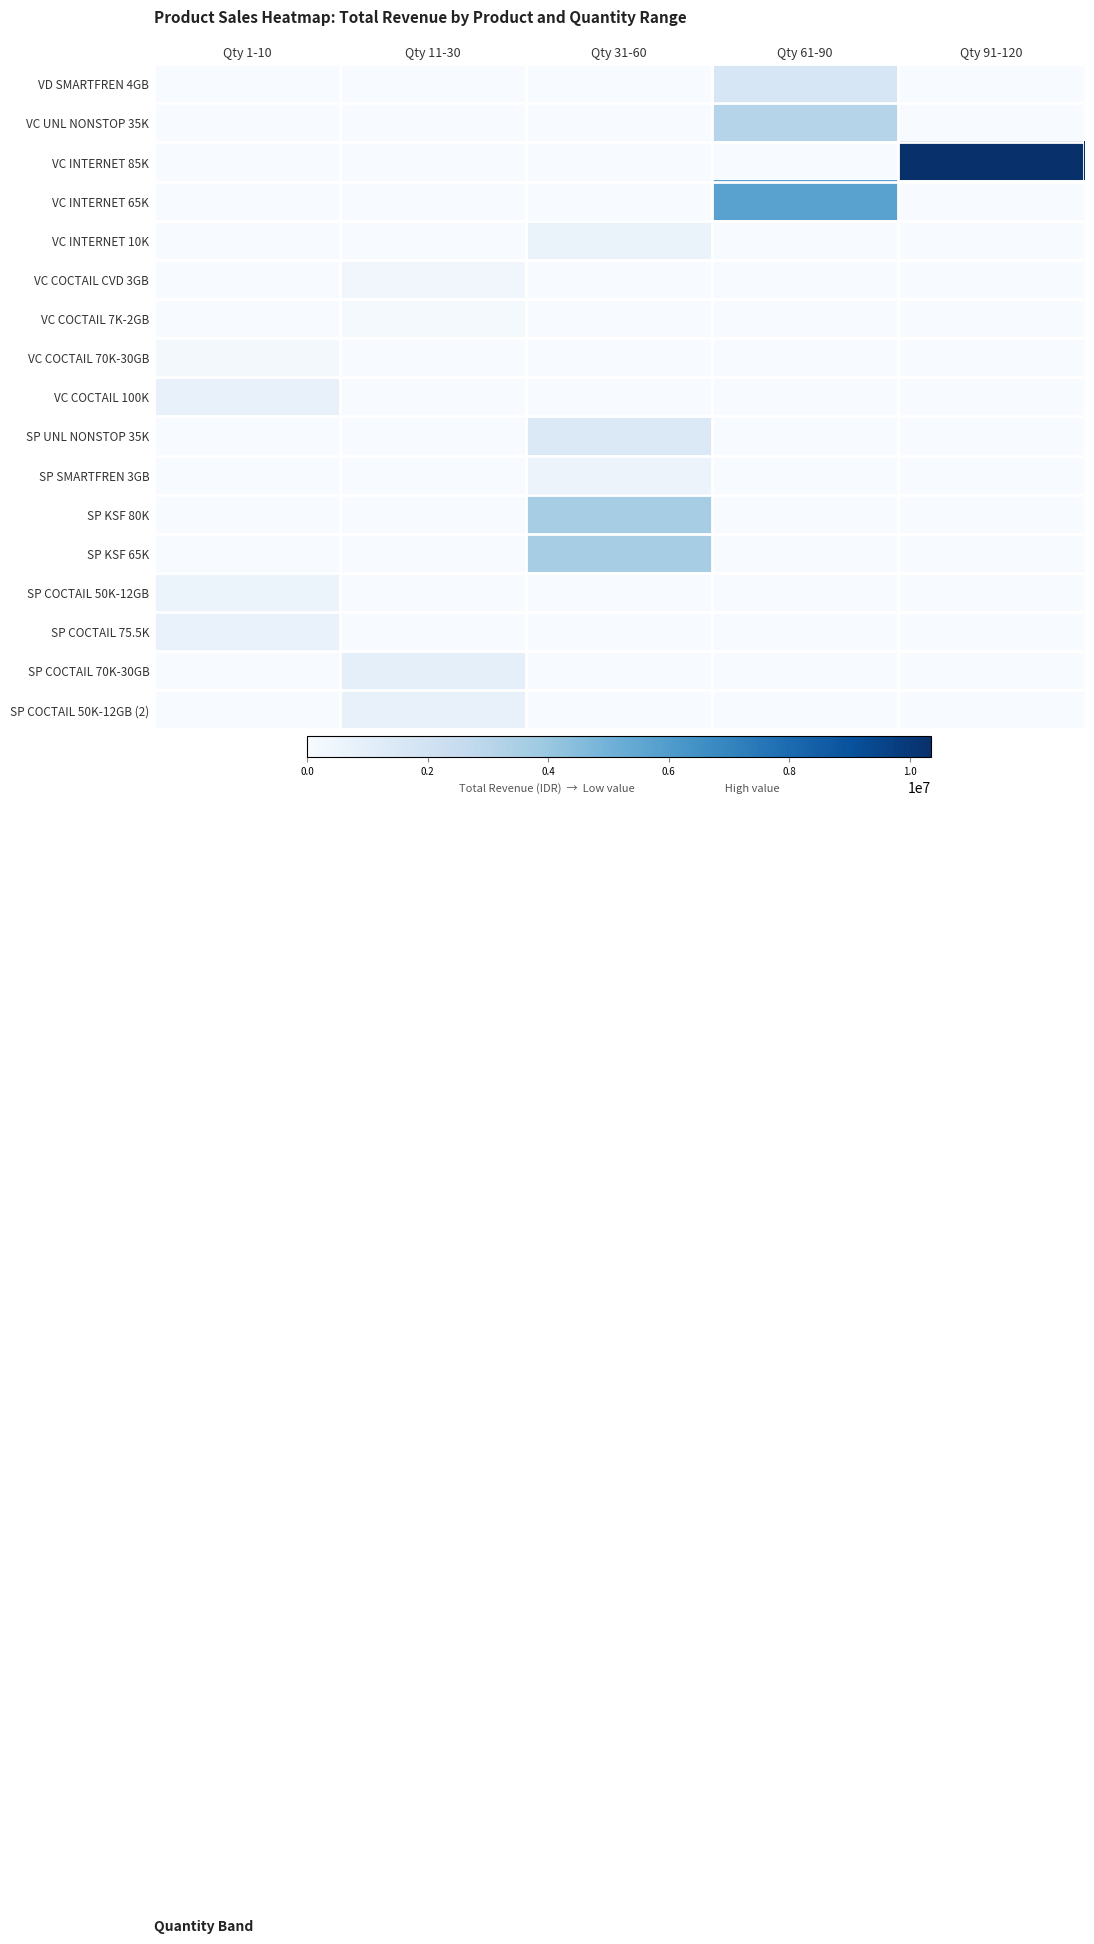

Which series has the widest spread of values?

VC INTERNET 85K